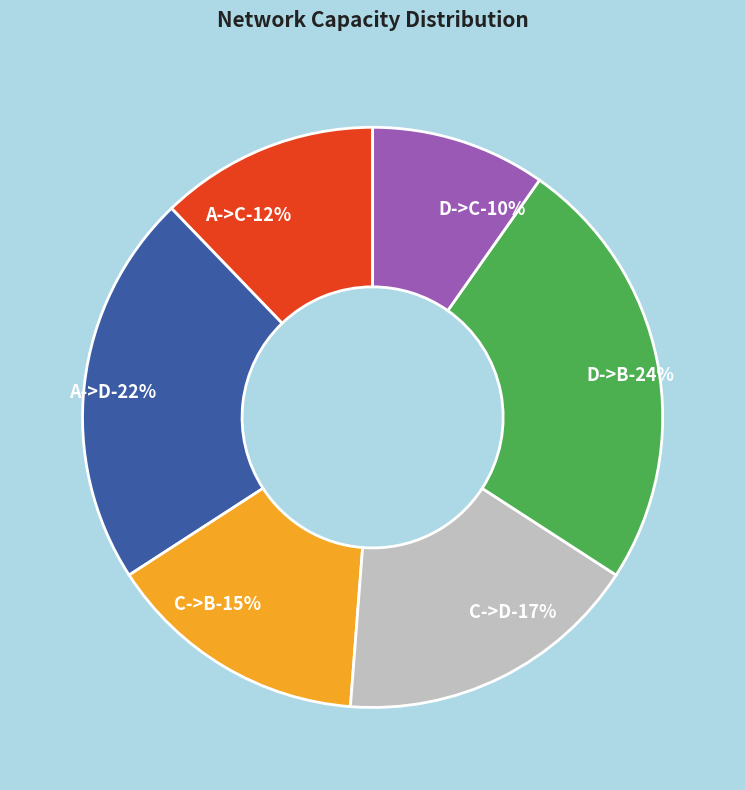

Which slice is the smallest?

D->C